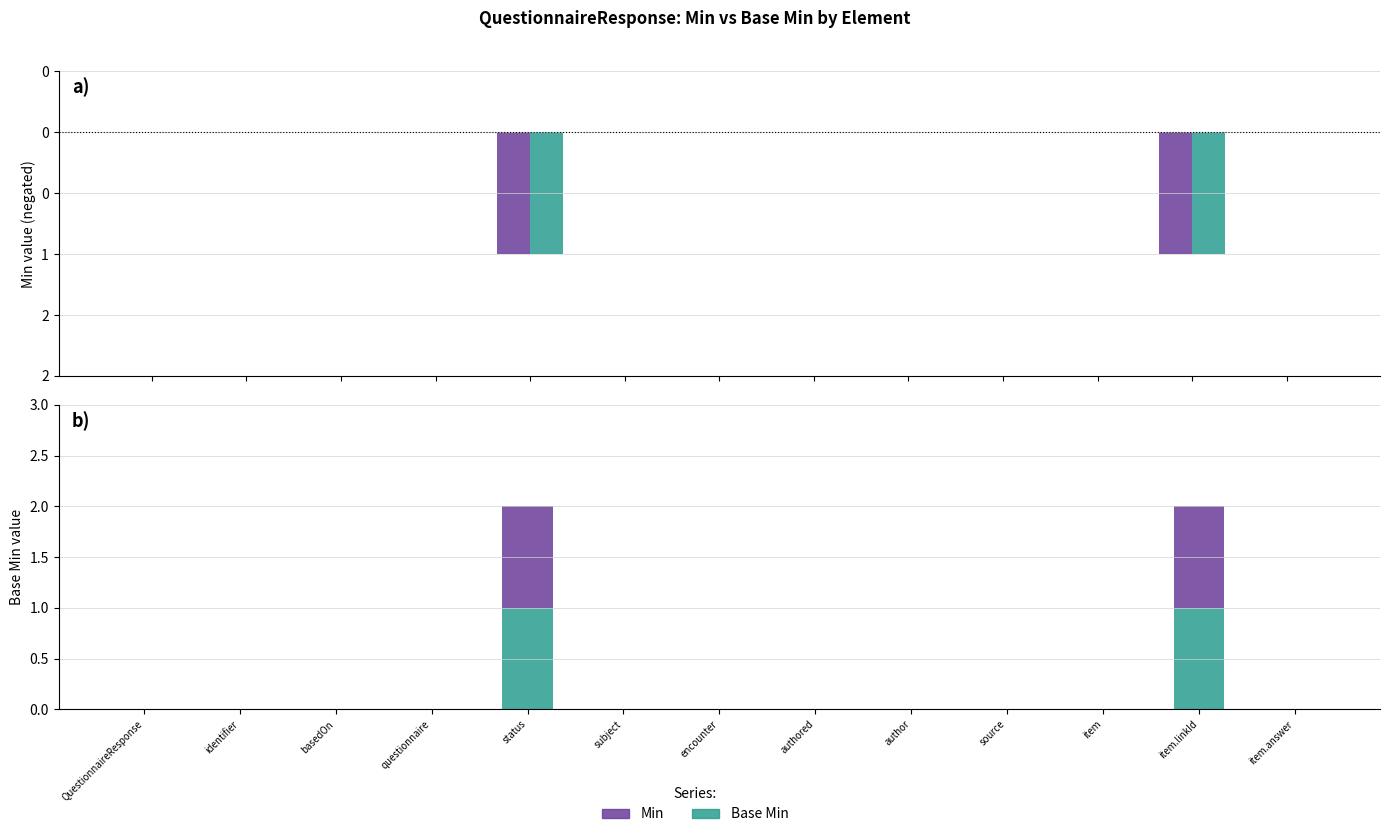

How many values in Base Min are above zero?

2